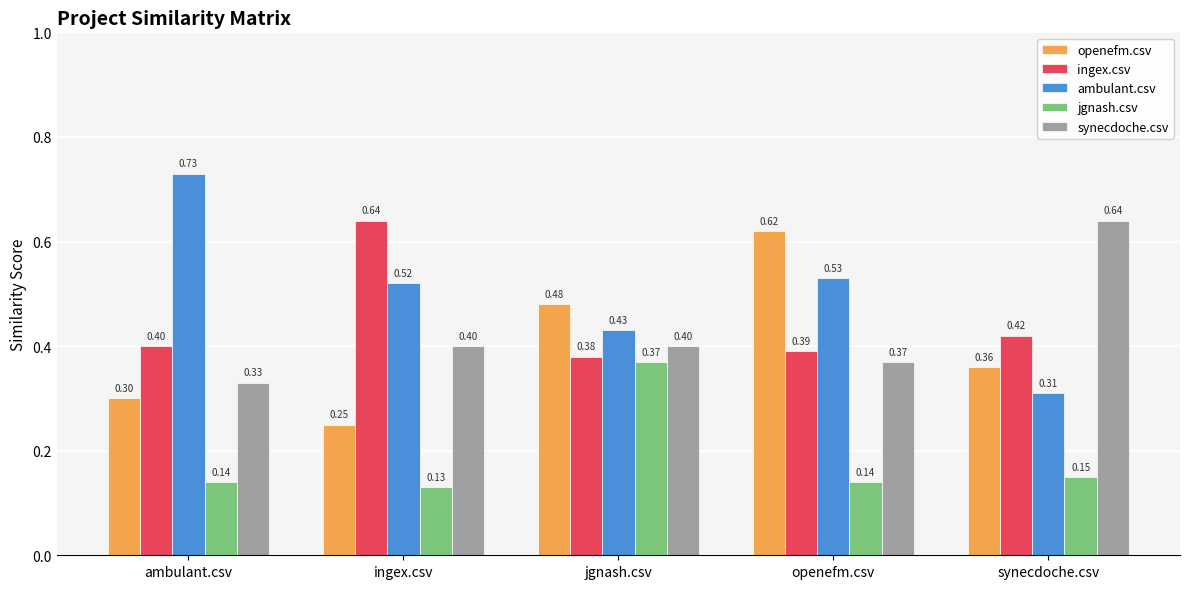

At which category is the sum across all series the highest?

jgnash.csv